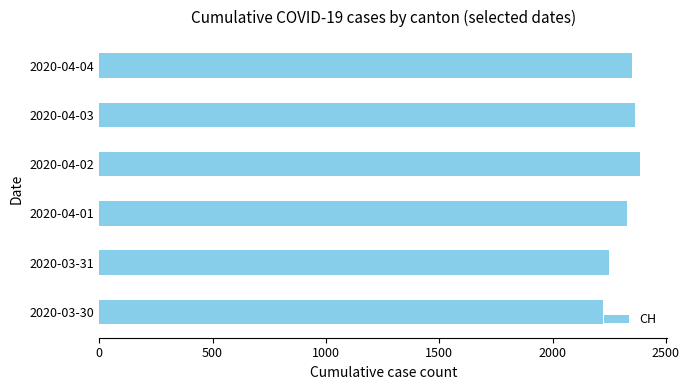

Approximately how many times larger is the value at 2020-04-03 compared to 2020-04-02?

1.0